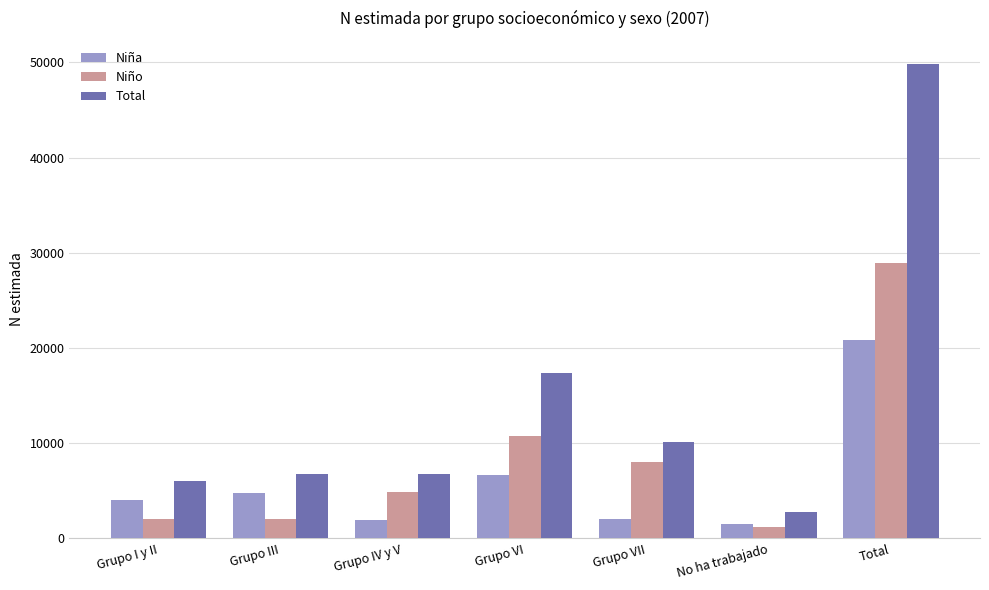

What is the label of the 3rd bar from the left?

Grupo IV y V